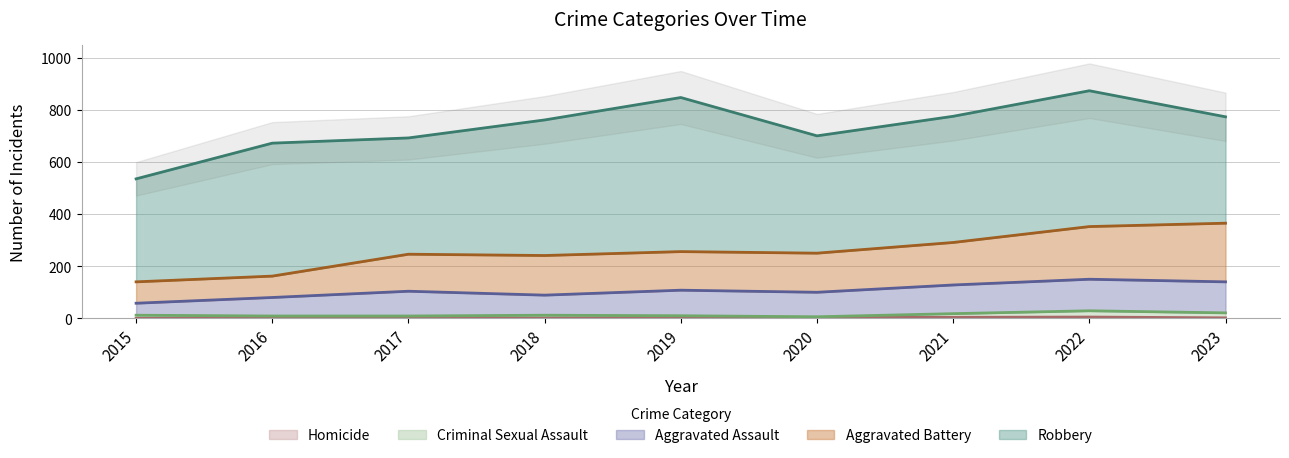

List the labels in order of Homicide value, smallest first.

2015, 2016, 2017, 2018, 2019, 2023, 2020, 2021, 2022